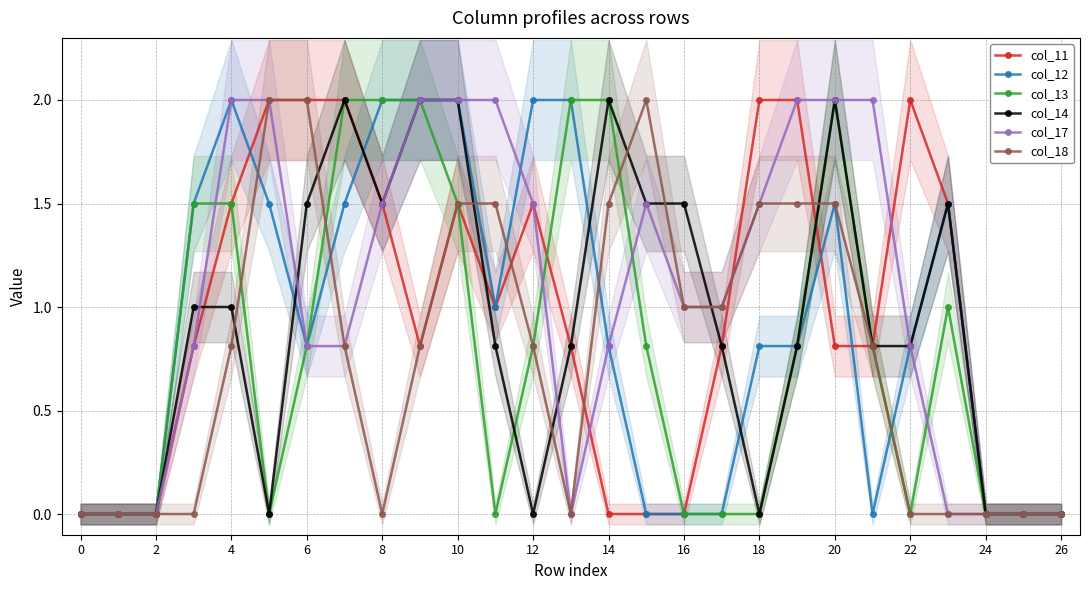

What is the maximum value for col_18?

2.0